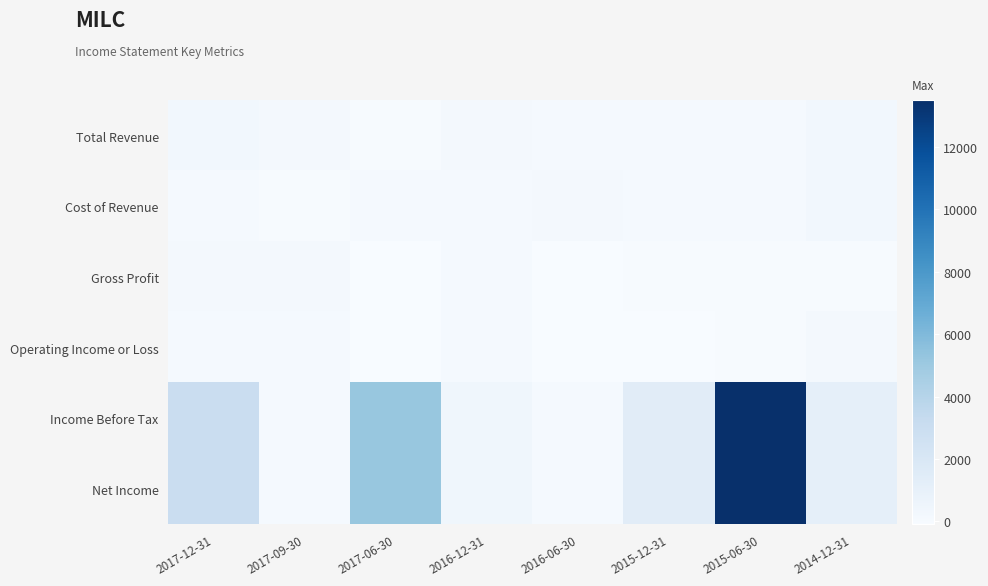

Which series has the widest spread of values?

Income Before Tax